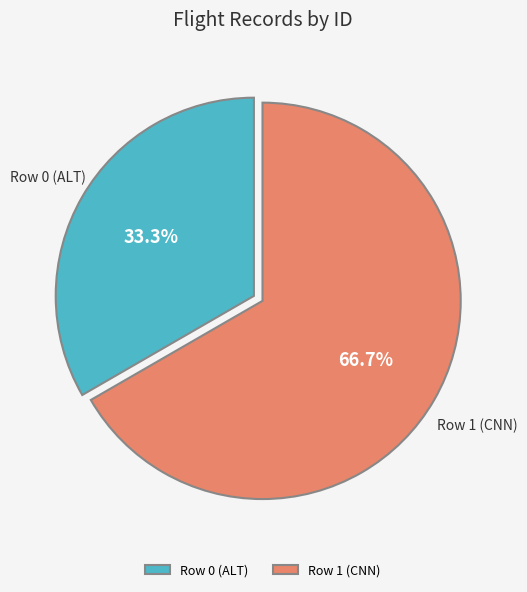

The Row 1 (CNN) slice represents 67% of the pie. True or false?

True